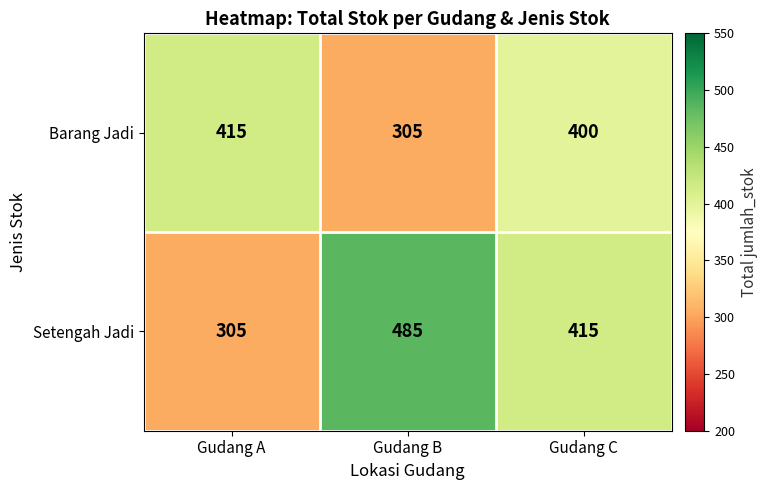

The Setengah Jadi series shows 107 at Gudang C. True or false?

False